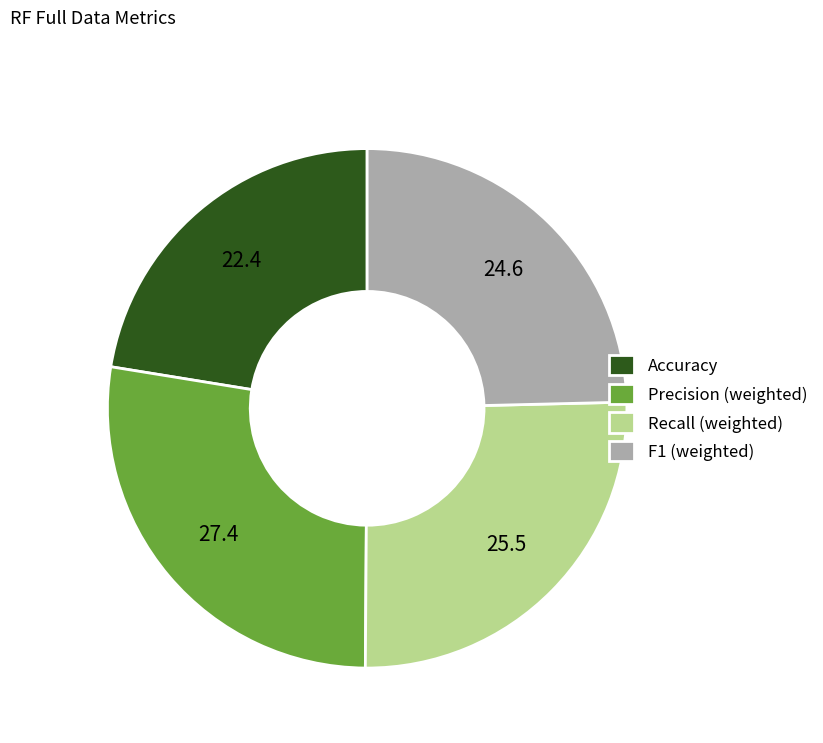

Count the number of slices in the pie.

4